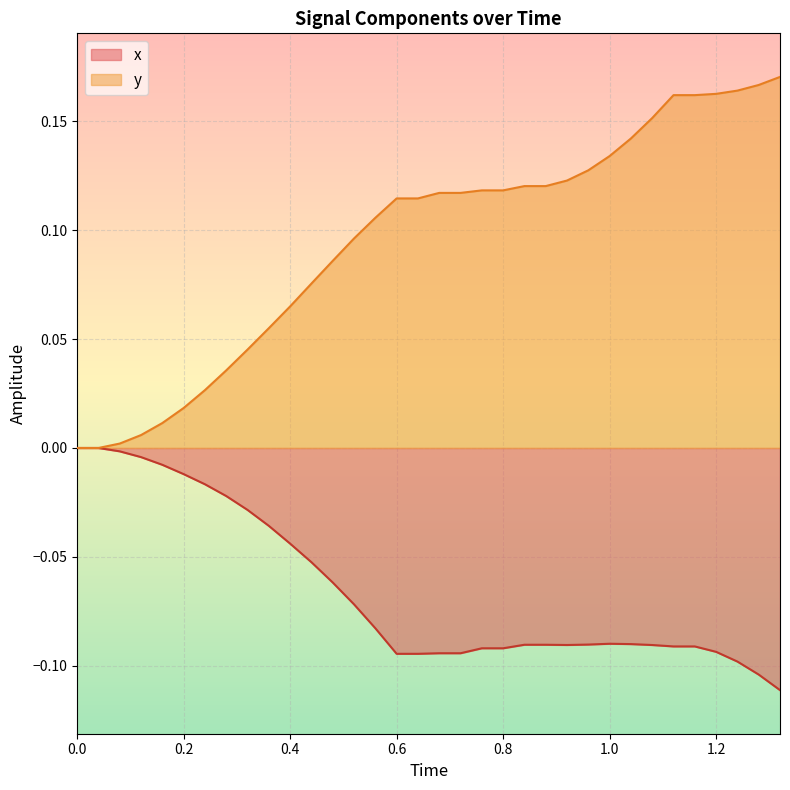

Rank the series by their maximum value, from highest to lowest.

y, x